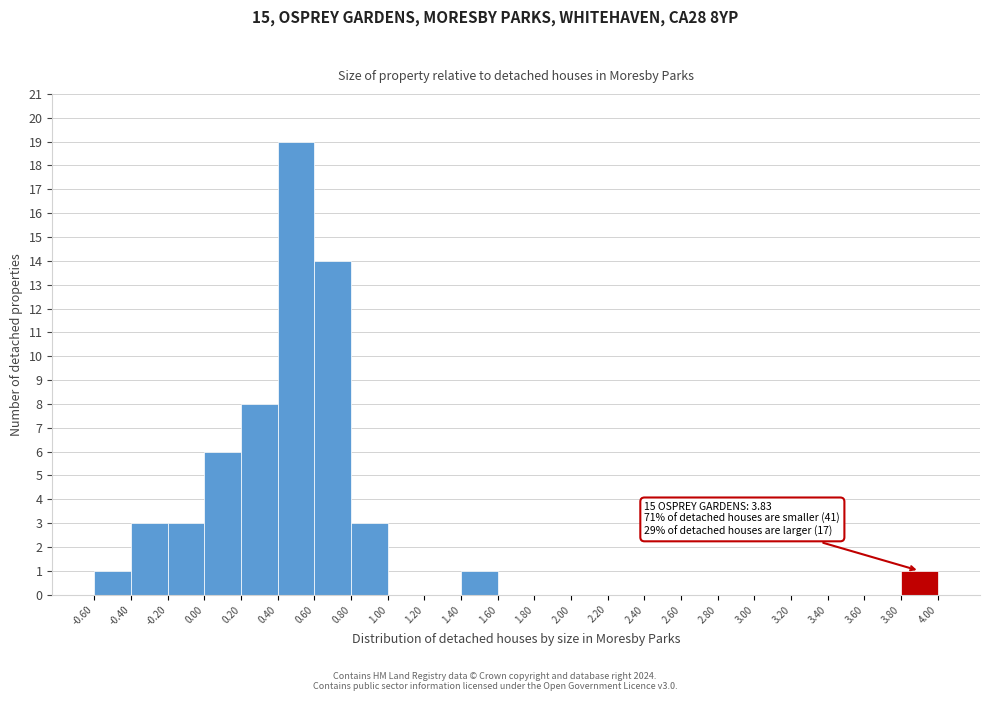

Which range on the x-axis has the tallest bar?

0.40 to 0.60